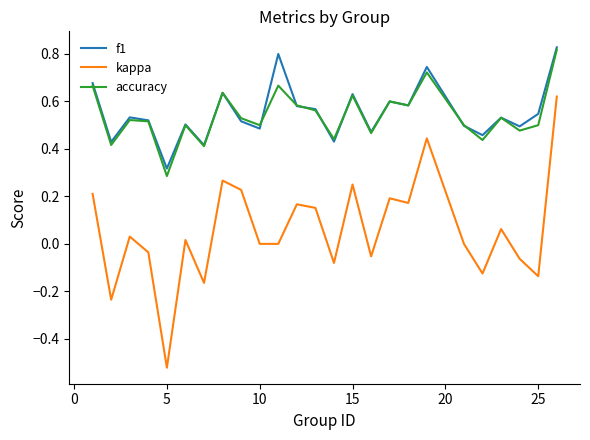

True or false: accuracy and kappa cross at least once.

False